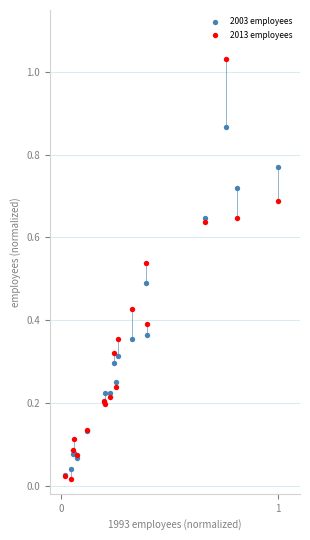

Which series reaches the minimum Y coordinate?

2013 employees